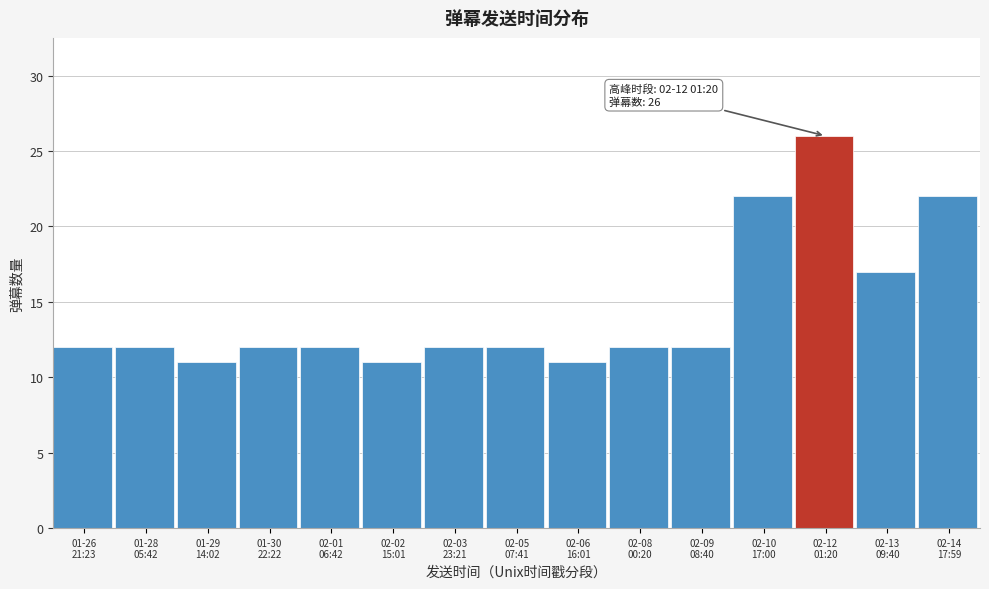

Reading right to left, extract all data points from this chart.

22	17	26	22	12	12	11	12	12	11	12	12	11	12	12